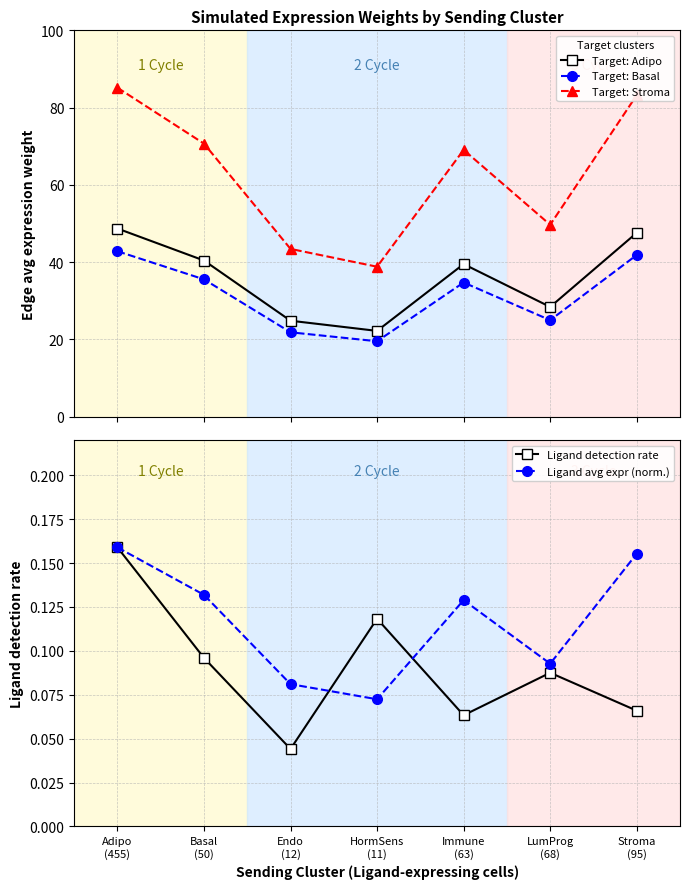

Reading right to left, what are all the values shown in this chart?

Target: Adipo: 47.6	28.4	39.5	22.2	24.8	40.4	48.7
Target: Basal: 41.8	25.0	34.7	19.5	21.8	35.5	42.8
Target: Stroma: 83.2	49.7	69.1	38.8	43.4	70.7	85.2
Ligand detection rate: 0.1	0.1	0.1	0.1	0.0	0.1	0.2
Ligand avg expr (norm.): 0.2	0.1	0.1	0.1	0.1	0.1	0.2